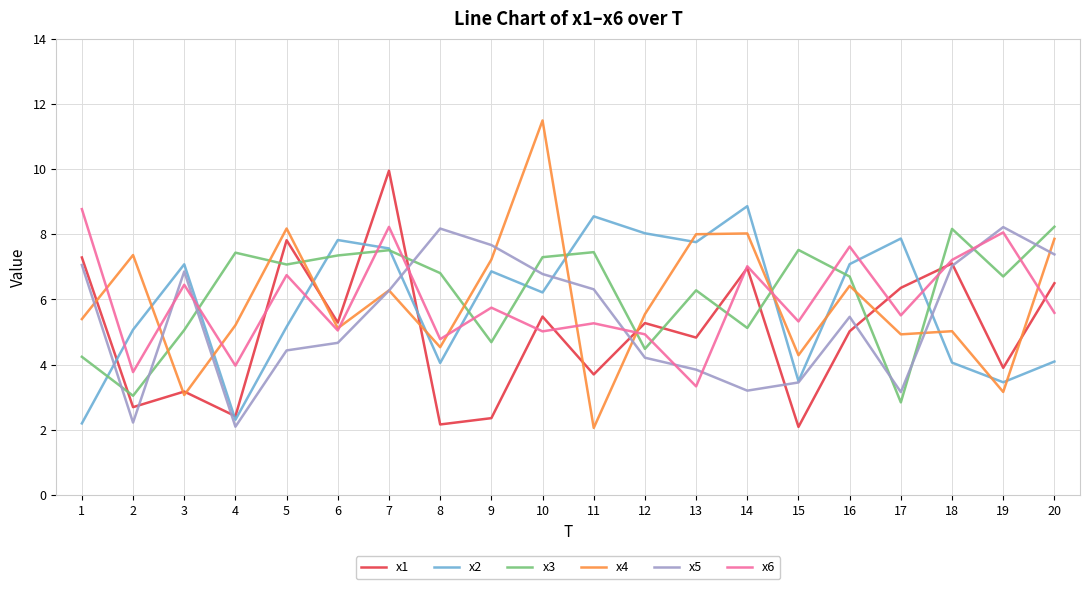

Which series has the largest range (max minus min)?

x4